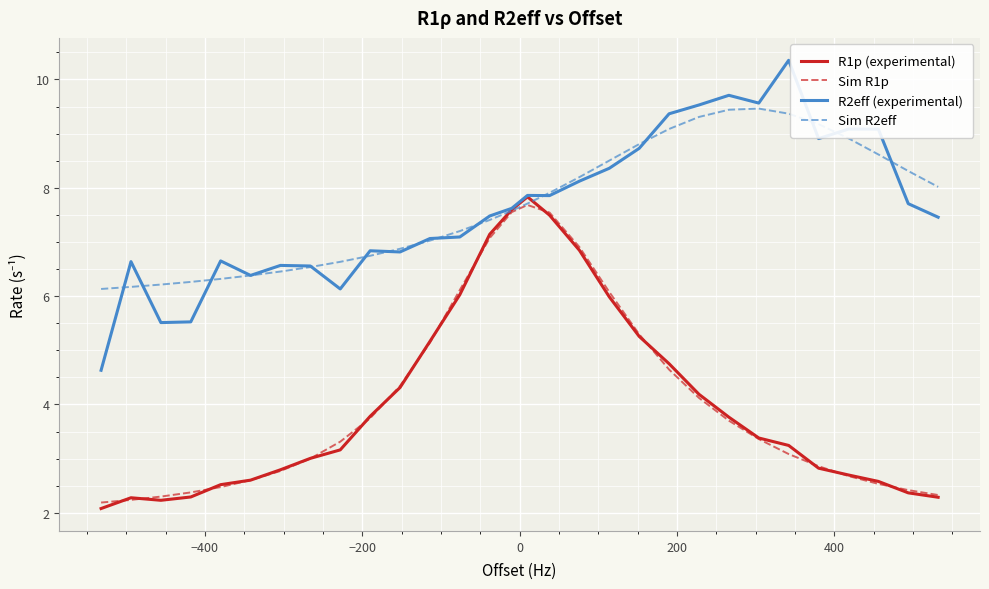

What is the maximum value for R2eff (experimental)?

10.4